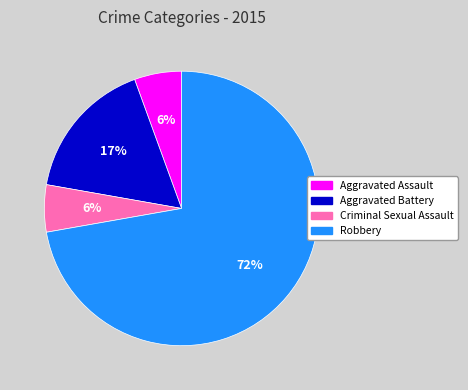

Is it true that Aggravated Assault is 6% of the pie?

True